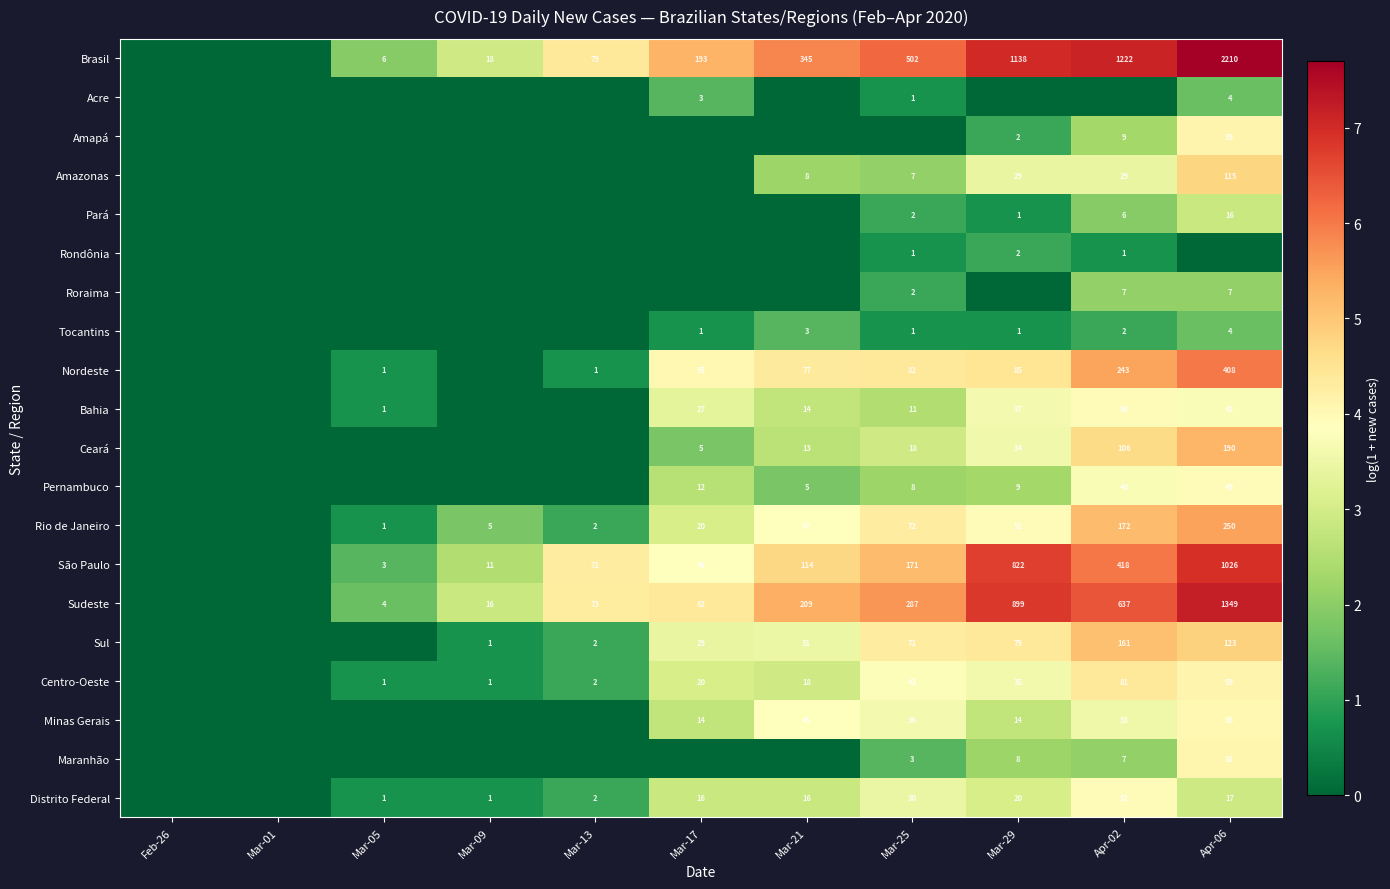

At which category is the sum across all series the highest?

Apr-06